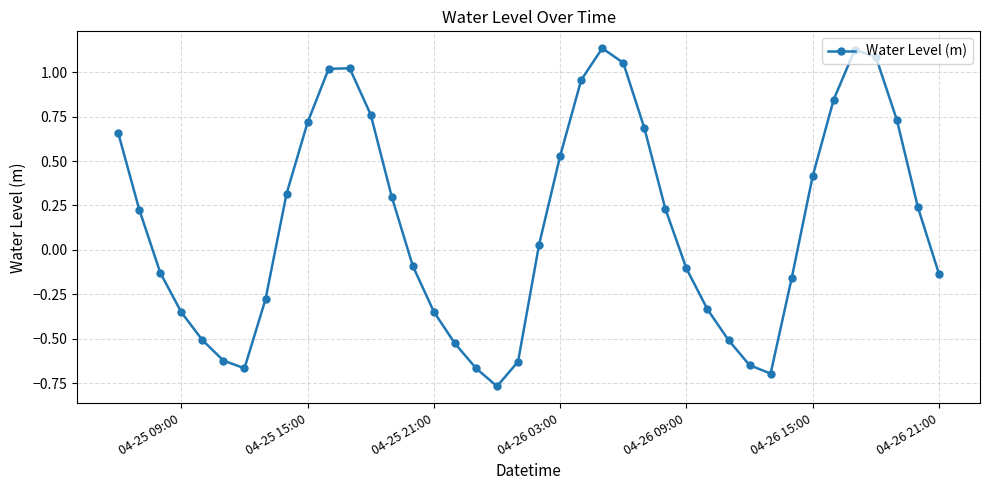

What is the sum of all values?

5.9